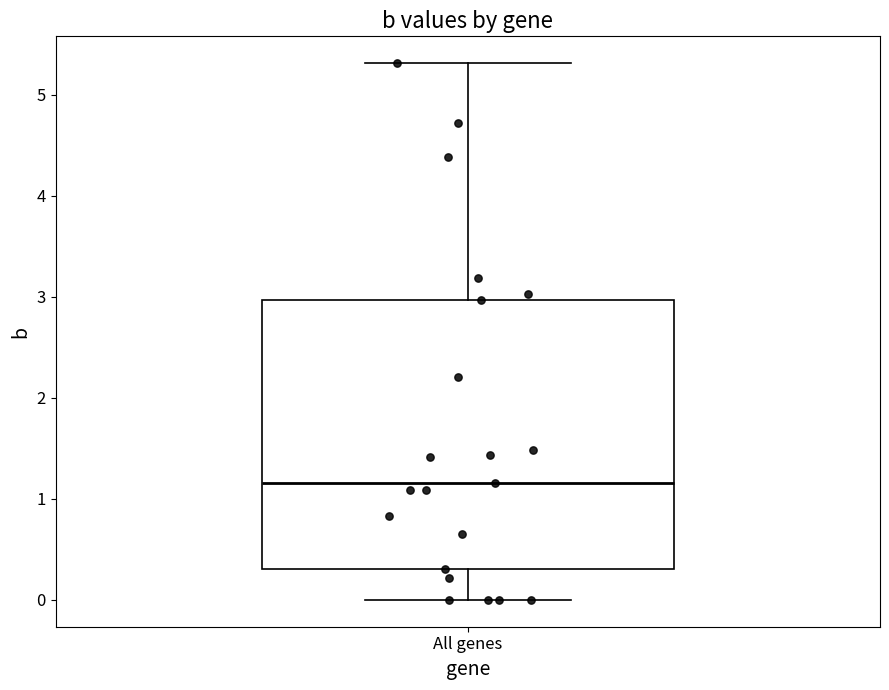

Transcribe this box plot: give where the median line is, the range the box spans, and where the two whiskers end, as read against the y-axis. The values are not printed on the chart, so give them approximately, as read against the axis.

median 1.2, box 0.3 to 3.0, whiskers 0.0 to 5.3